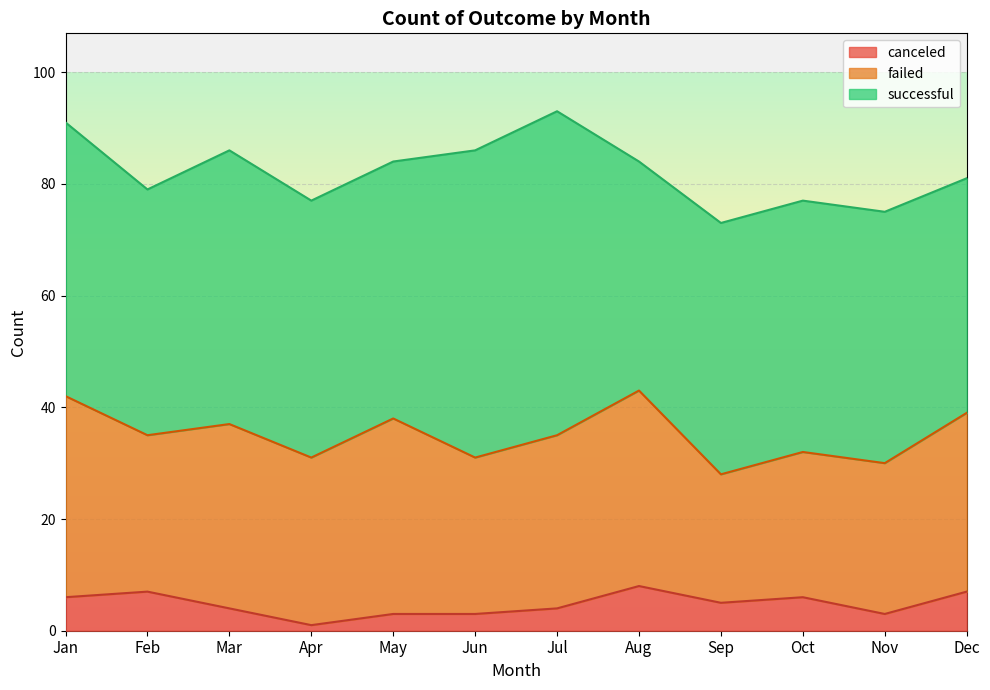

Which series has the largest range (max minus min)?

successful